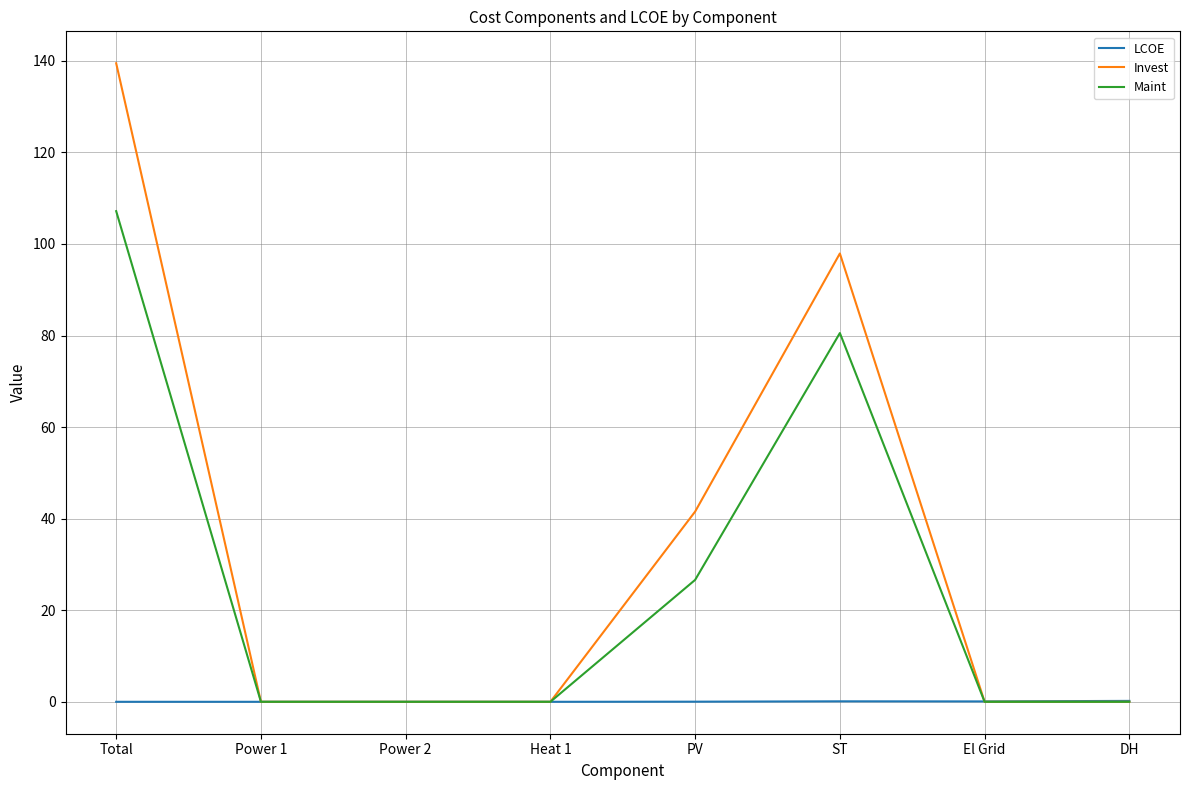

At which label is Invest closest to 69?

PV